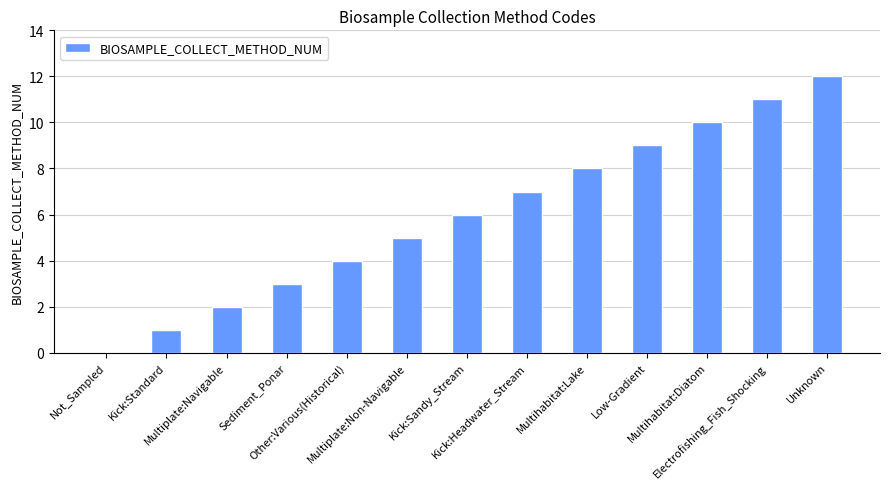

The chart shows a value of 5 at Low-Gradient. True or false?

False